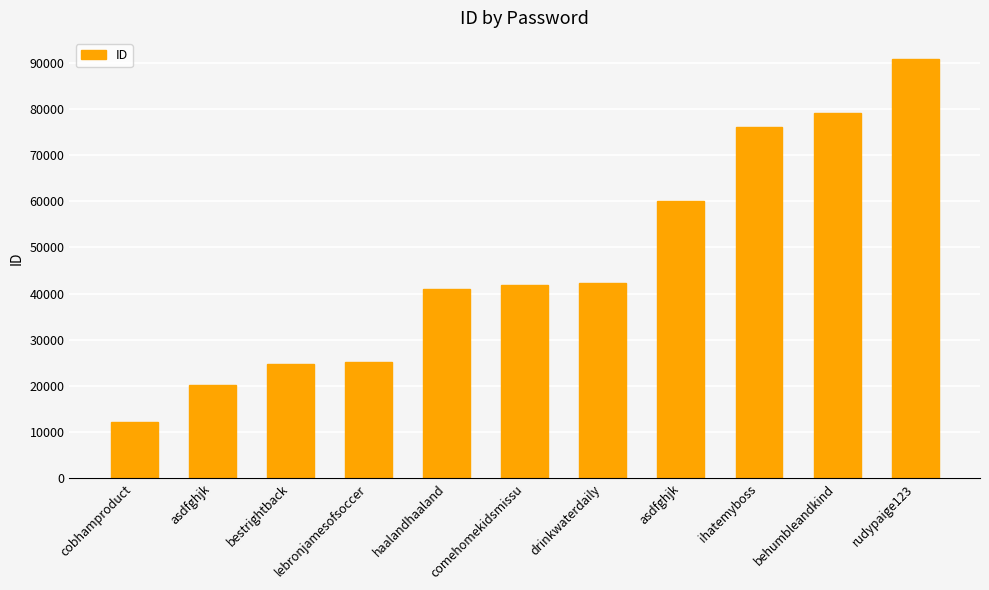

What is the difference between the second highest and second lowest values?

58928